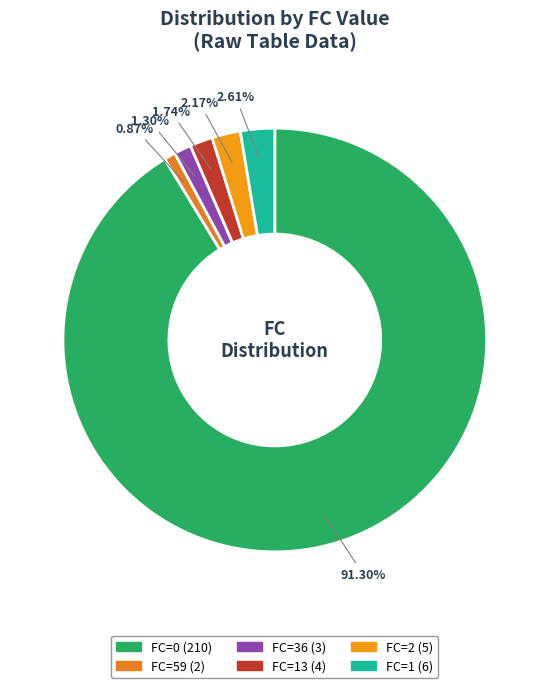

To the nearest percent, what is the average slice percentage?

17%